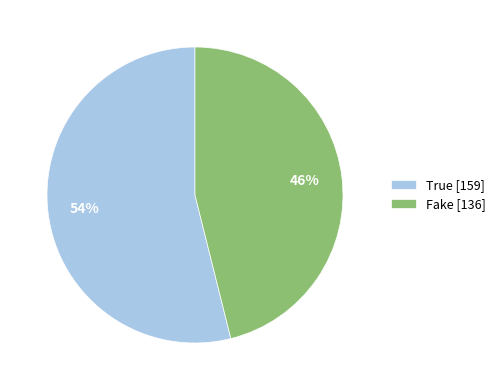

Rank the categories by value from highest to lowest.

True, Fake